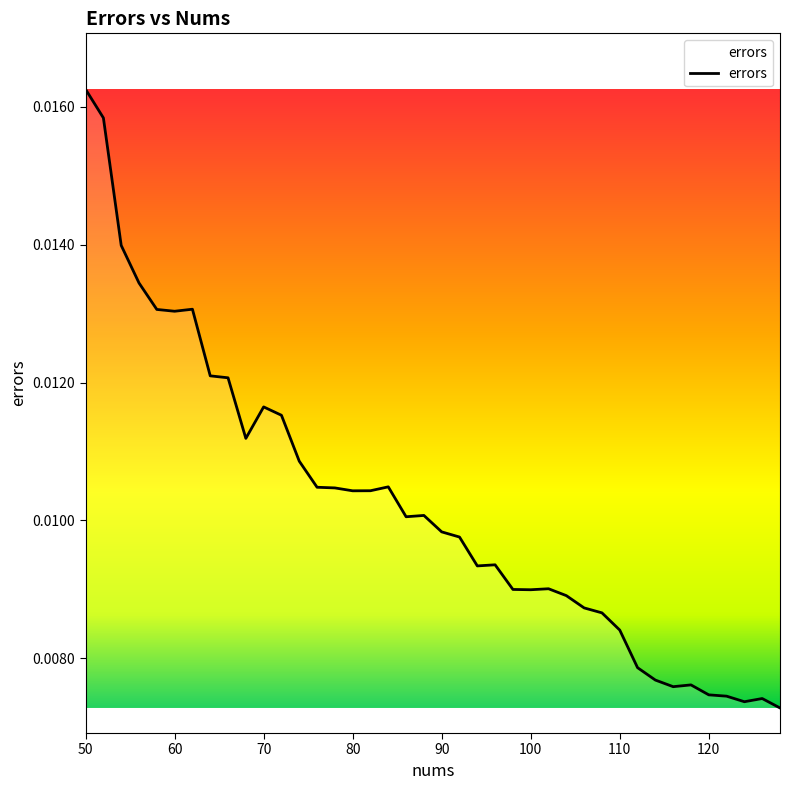

How many lines are shown in the chart?

1